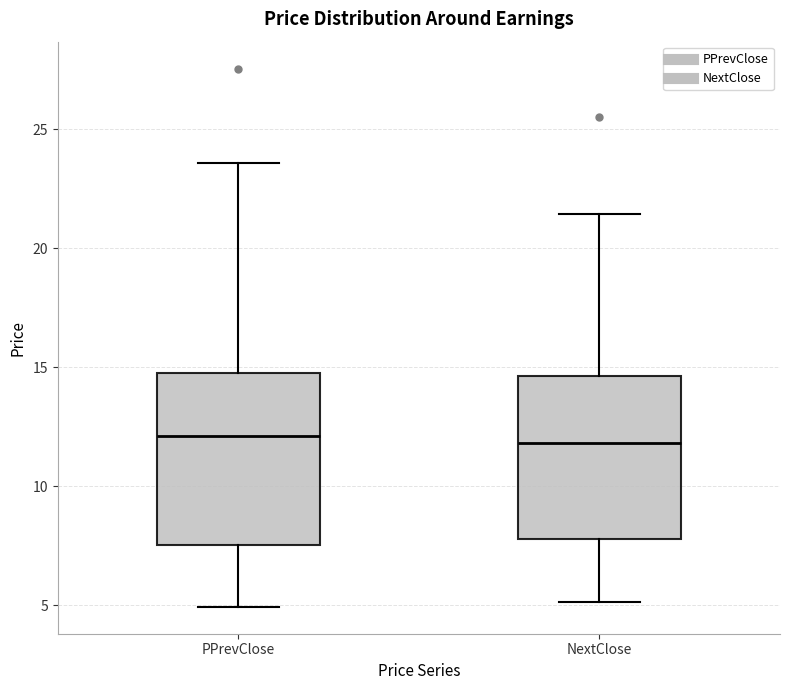

Reading left to right, transcribe this box plot: for each box, give where its median line is, the range the box spans, and where its two whiskers end, as read against the y-axis. The values are not printed on the chart, so give them approximately, as read against the axis.

PPrevClose: median 12.0, box 7.5 to 15.0, whiskers 5.0 to 23.5
NextClose: median 12.0, box 8.0 to 14.5, whiskers 5.0 to 21.5